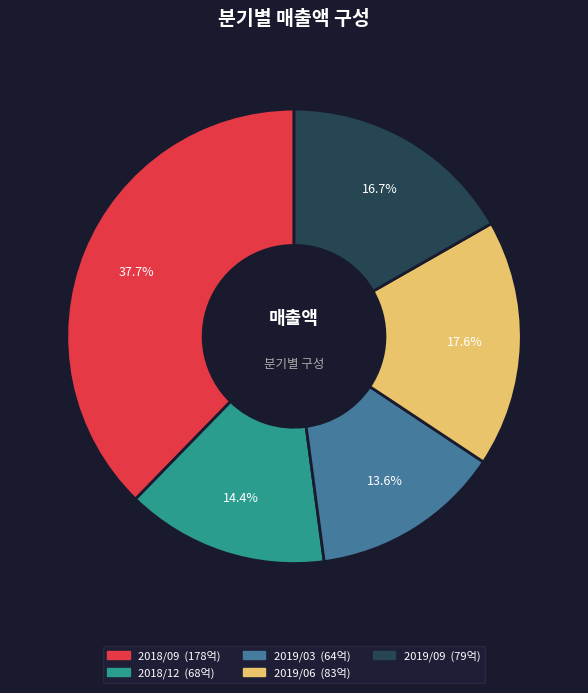

Combined, what portion of the pie is 2019/03 and 2019/09?

30.3%